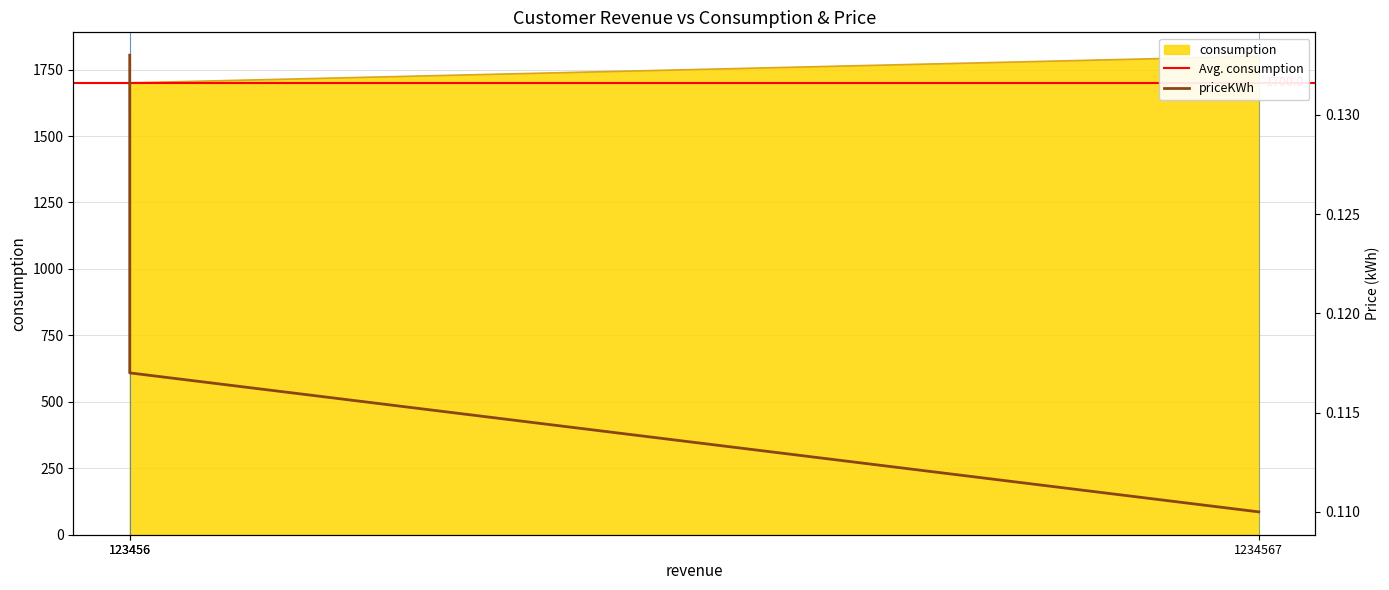

How many lines are shown in the chart?

2